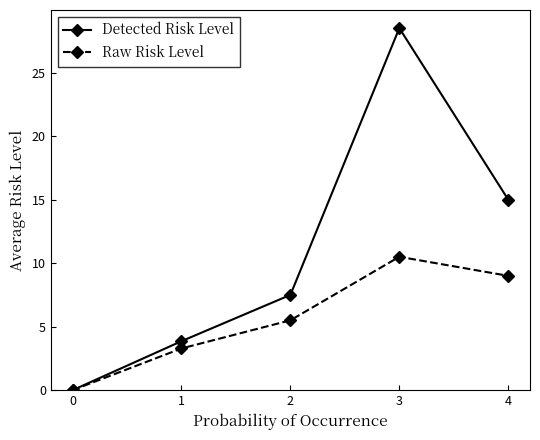

True or false: Raw Risk Level has more than 2 interior local peaks.

False